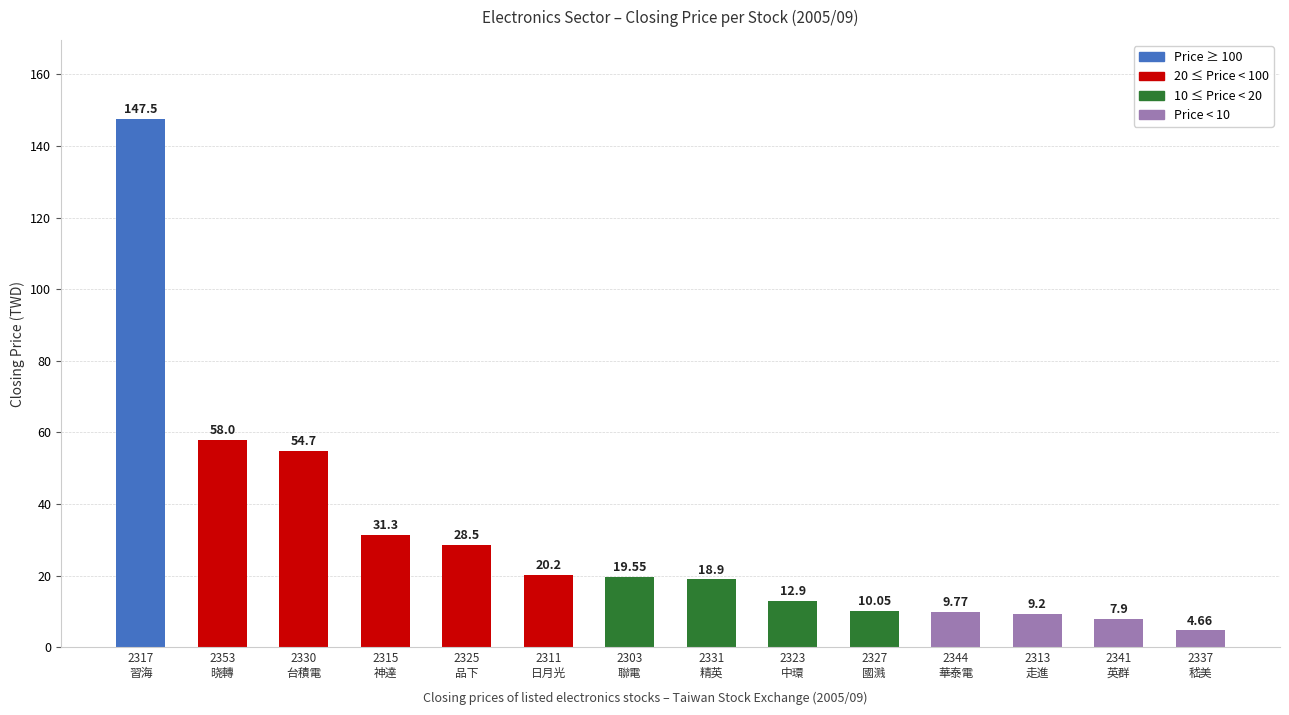

What is the difference between the maximum and minimum values?

142.8